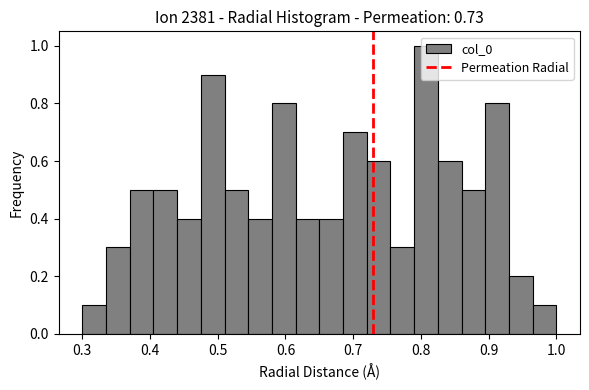

Read against the x-axis, roughly where is the centre of the tallest bar?

0.81